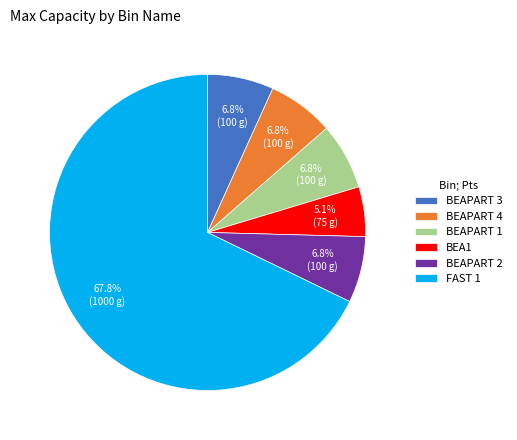

Which category has the biggest portion of the pie?

FAST 1